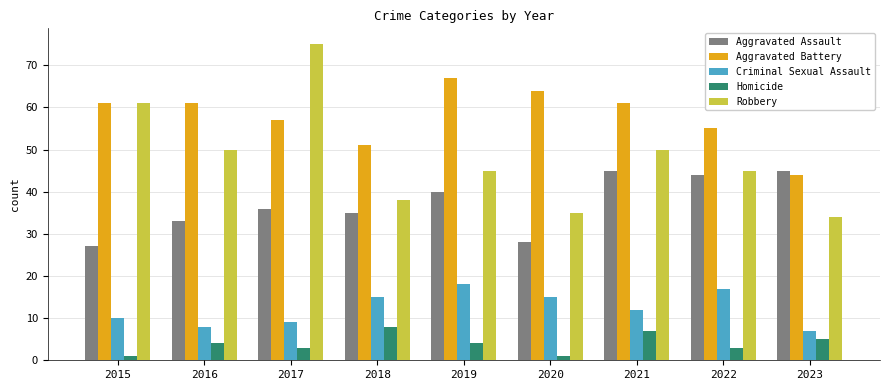

What is the value of the Robbery bar at the 5th from the left?

45